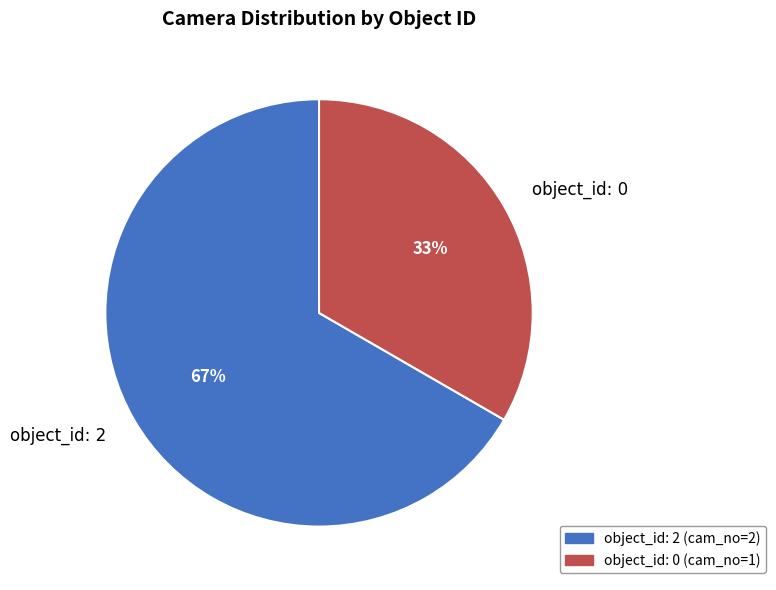

How many segments does this pie chart have?

2